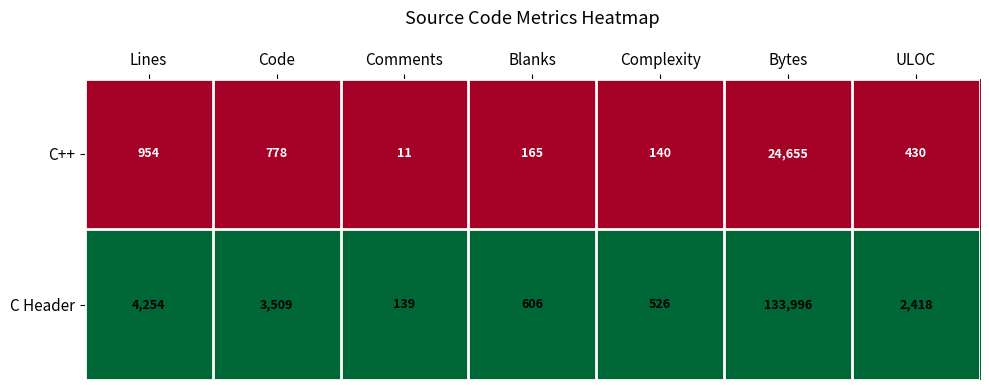

Read the C++ value at Lines.

954